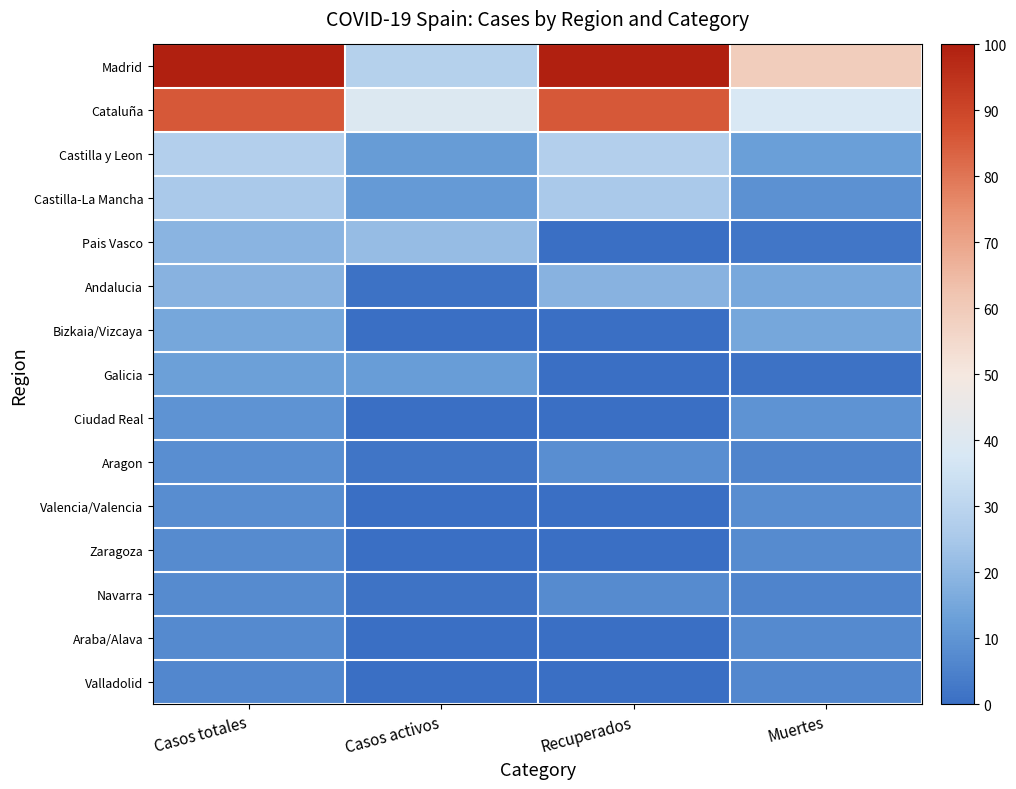

What is the spread (max minus min) of values at Casos activos?

39.5